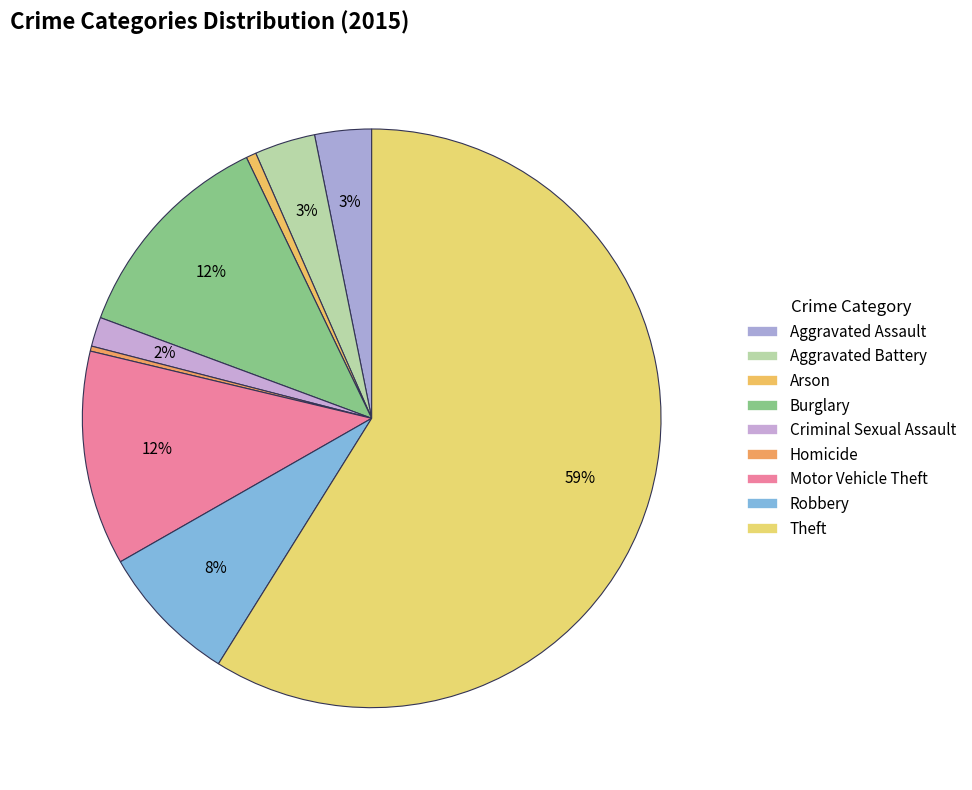

Which slice is the smallest?

Homicide